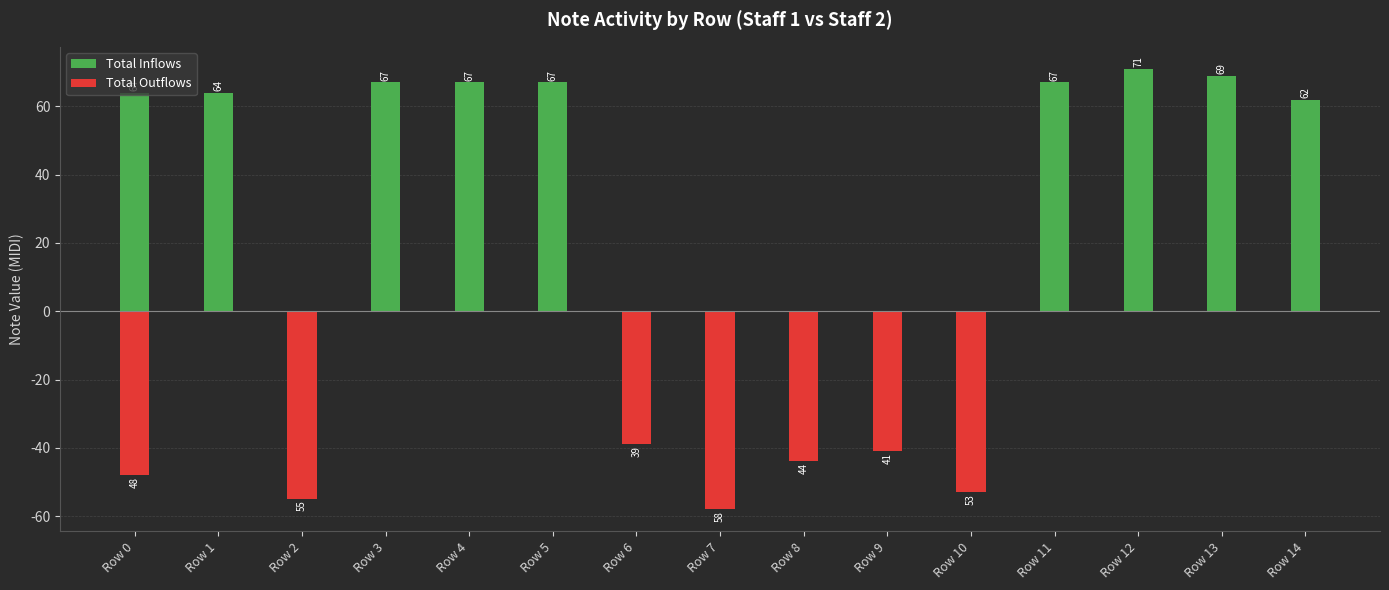

At which label is Total Inflows closest to 35?

Row 14